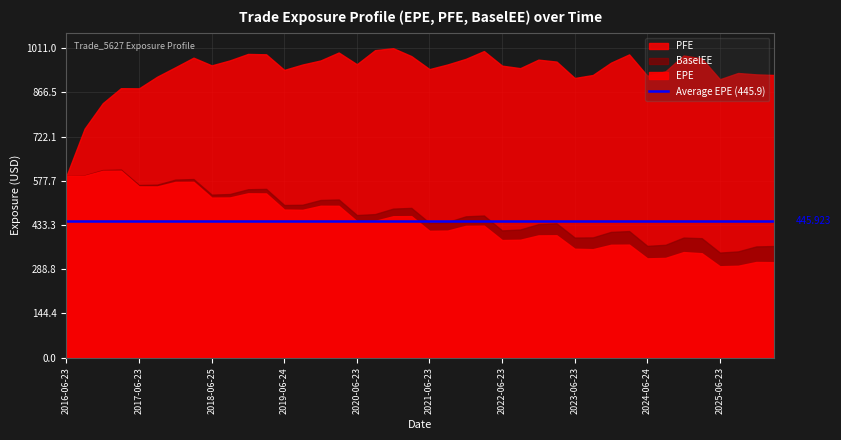

What is the value of the BaselEE point at the 7th from the left?

581.5